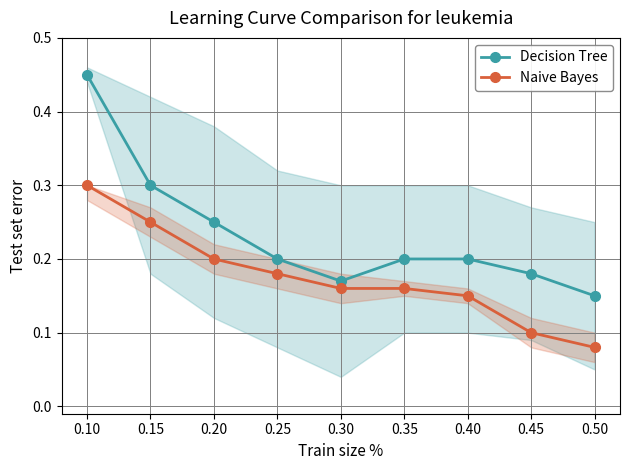

What is the difference between the Naive Bayes values at 0.50 and 0.10?

0.2